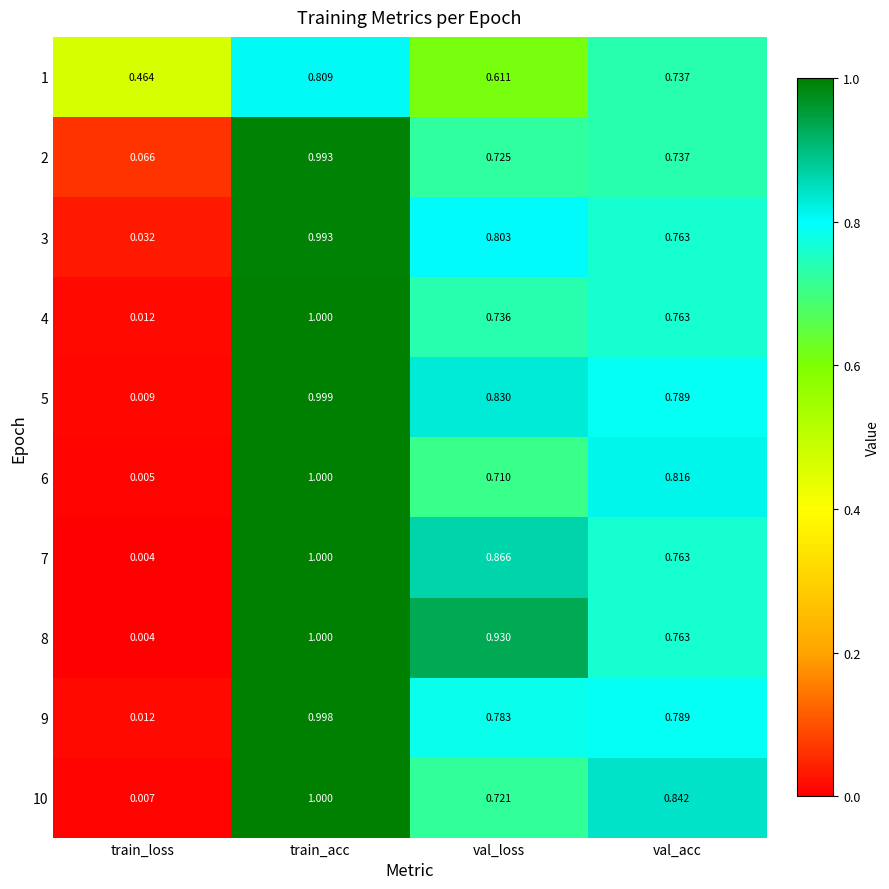

At which category is the sum across all series the highest?

train_acc